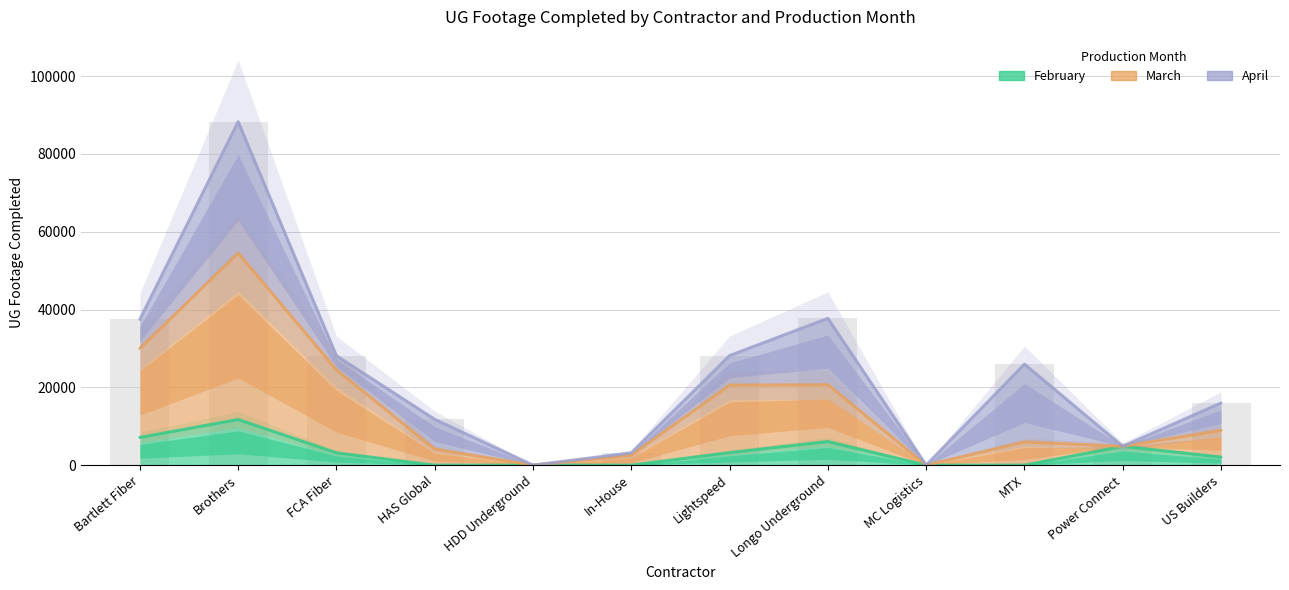

What are all the series names shown in the legend?

February, March, April